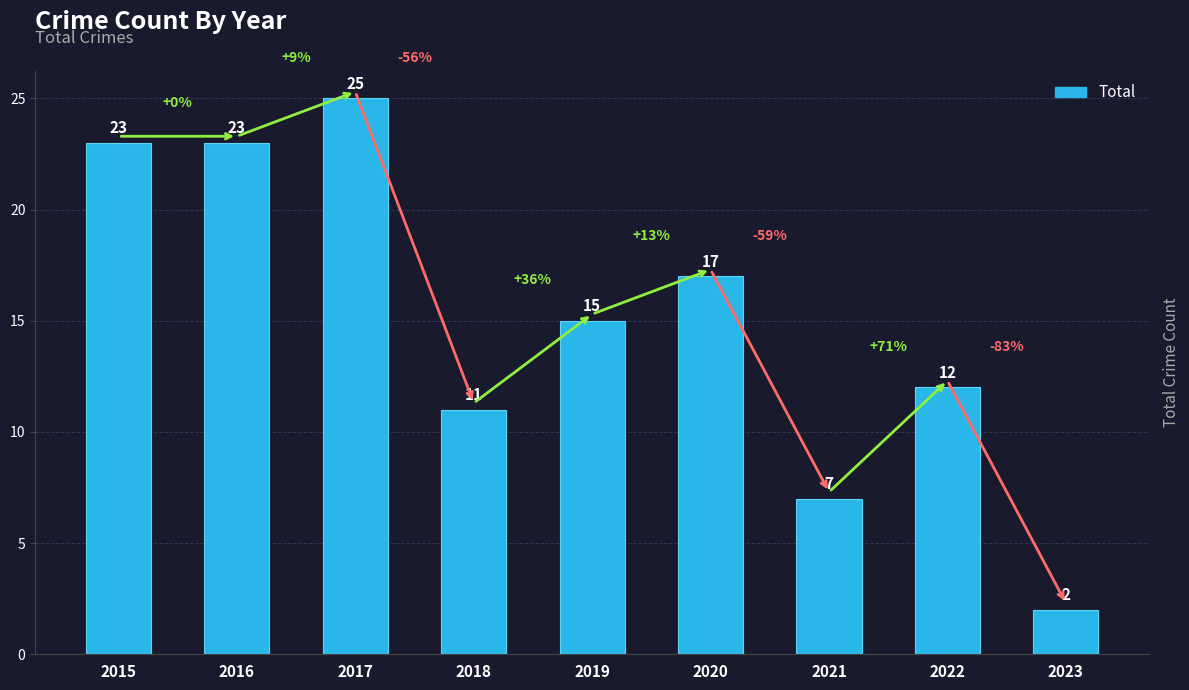

What is the sum of all values?

135